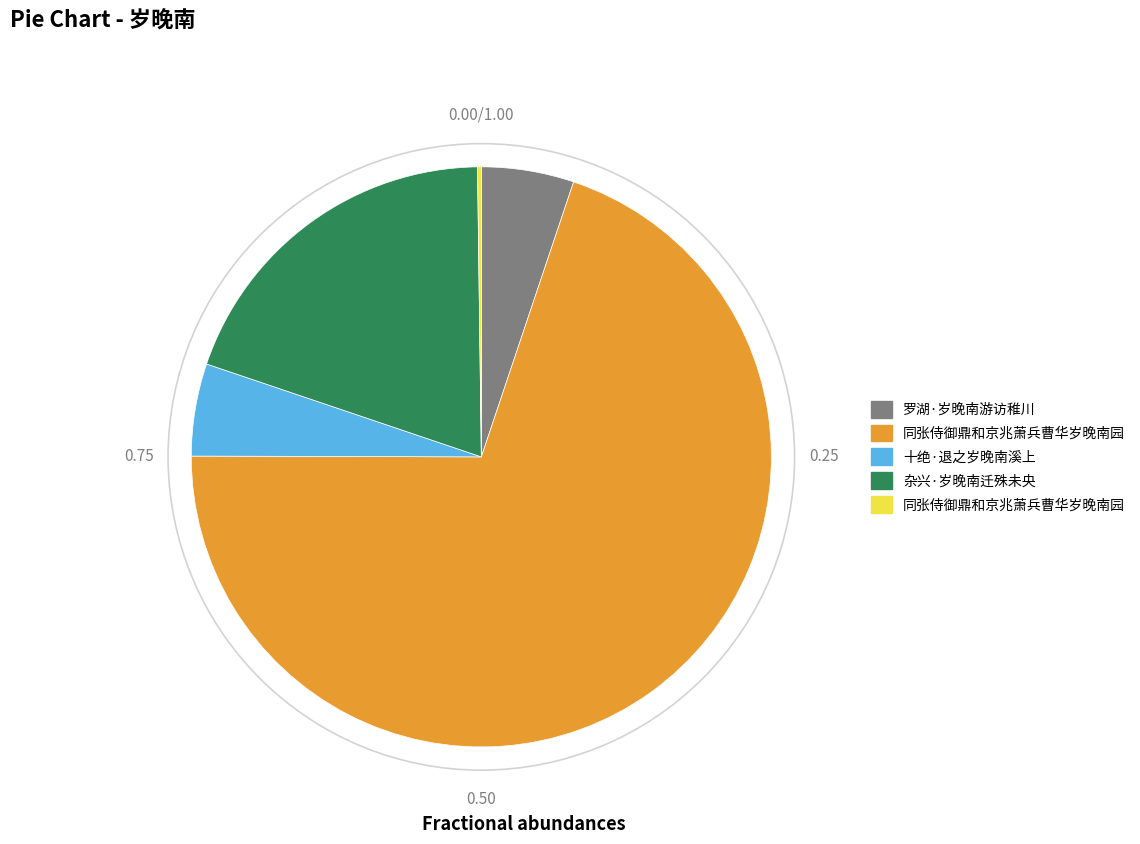

Is there a majority slice in this chart?

Yes